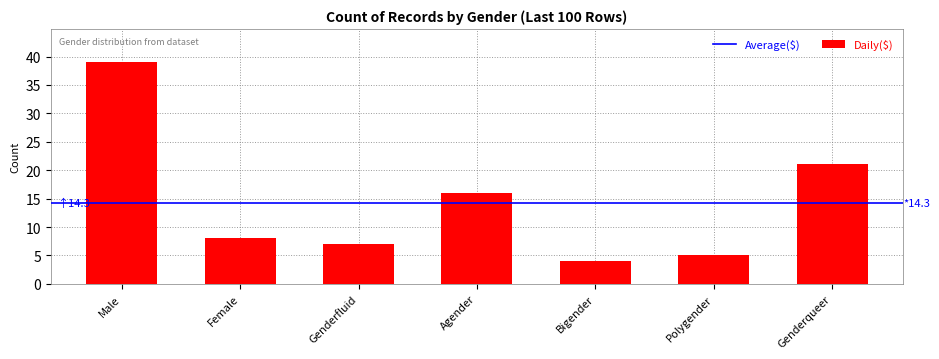

What is the sum of the values at Genderqueer and Bigender?

25